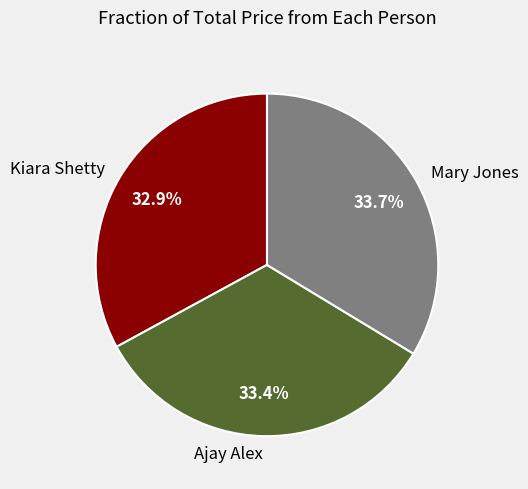

True or false: Ajay Alex accounts for 33% of the total.

True